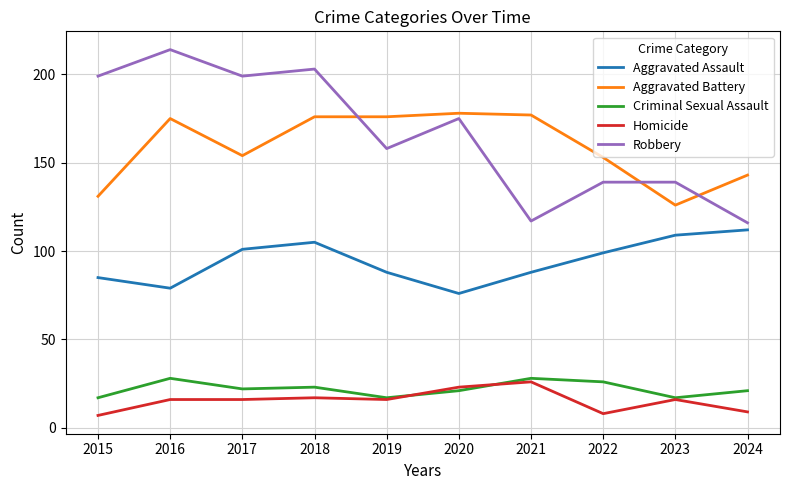

What is the difference between the maximum and minimum values in the Aggravated Battery series?

52